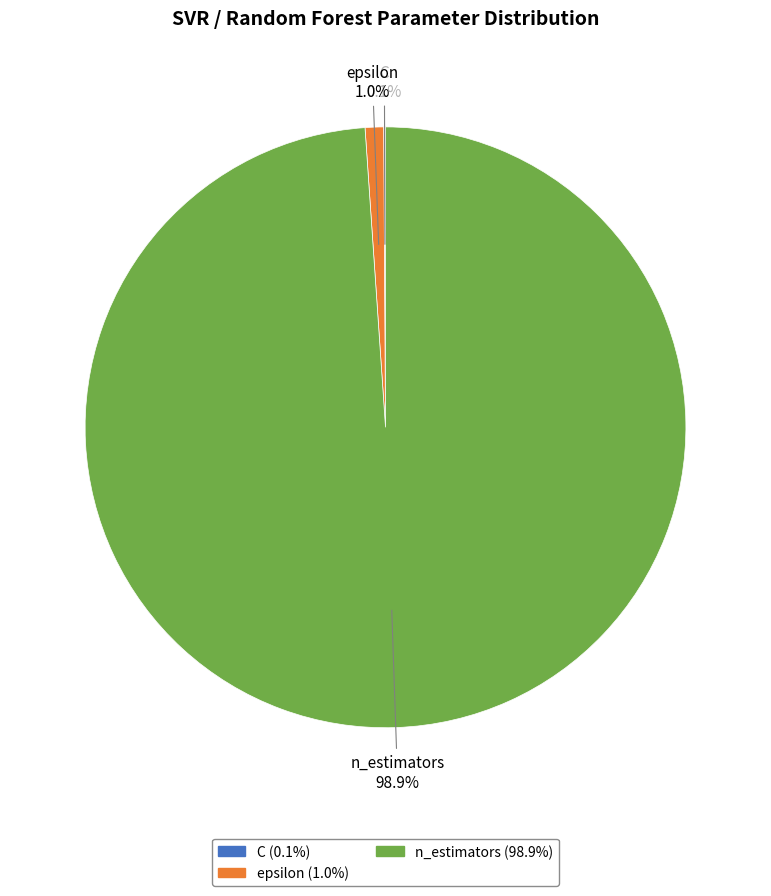

What is the majority slice?

n_estimators